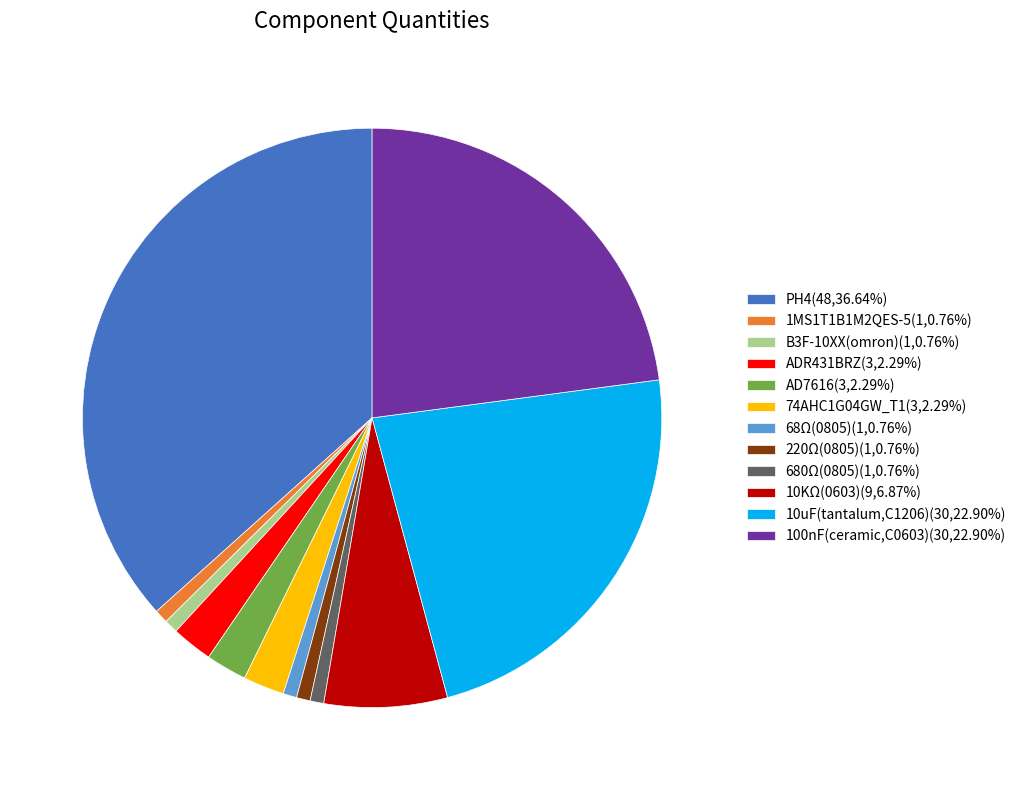

Is ADR431BRZ(3,2.29%) the majority of the pie?

No